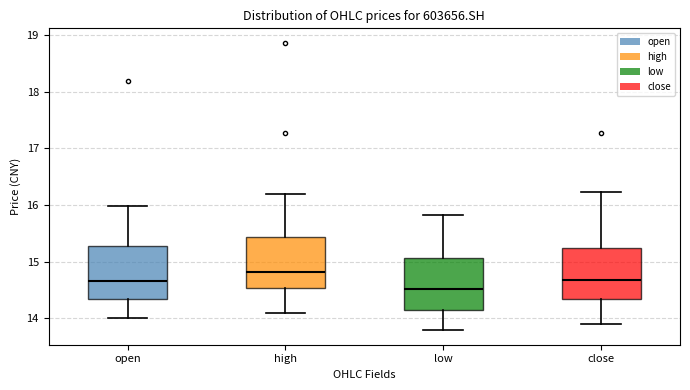

Where does the lower whisker of the box for open end on the y-axis? The values are not printed on the chart, so give them approximately, as read against the axis.

14.0